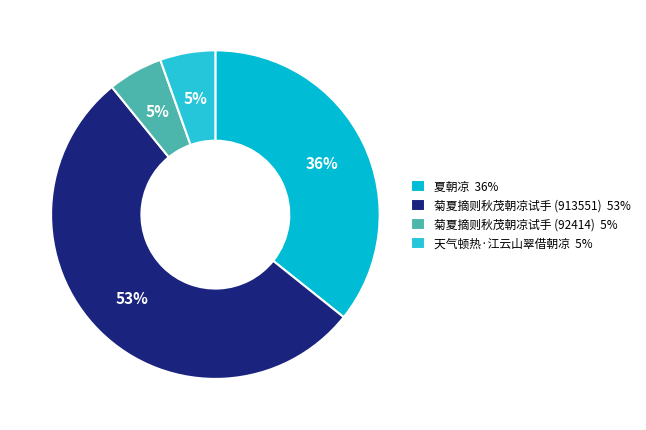

What is the ratio of the value at 菊夏摘则秋茂朝凉试手 (913551) to the value at 夏朝凉?

1.5